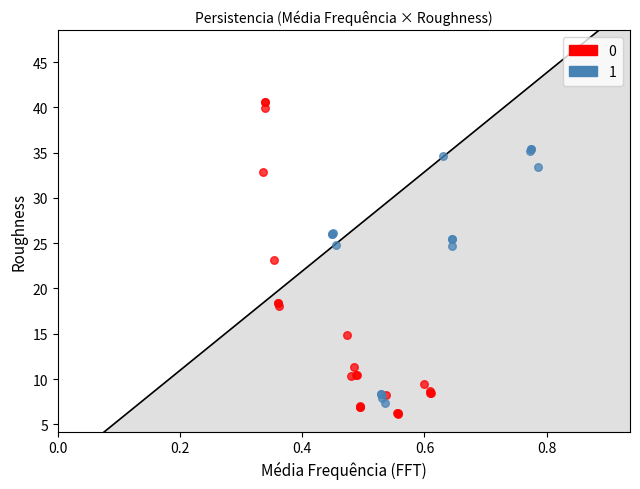

Which series reaches the minimum Y coordinate?

0